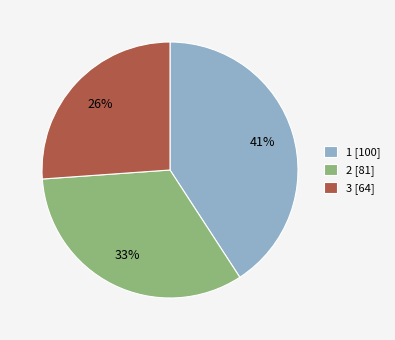

To the nearest percent, what is the difference between the largest and smallest slice percentages?

15%